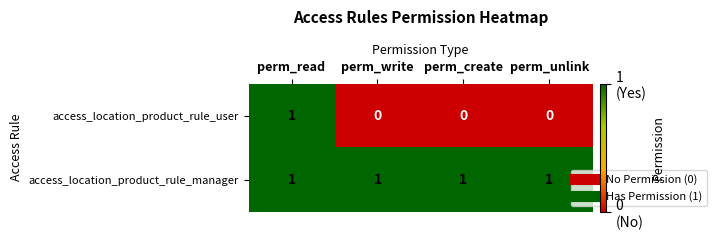

What is the sum of all access_location_product_rule_manager values?

4